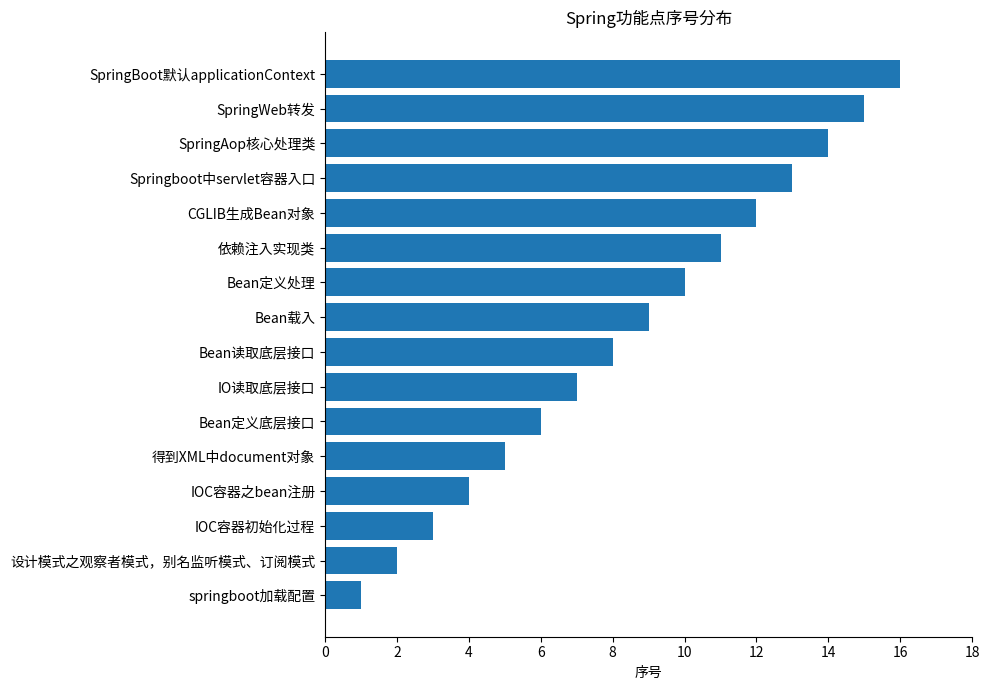

At which label is the value closest to 8?

Bean读取底层接口